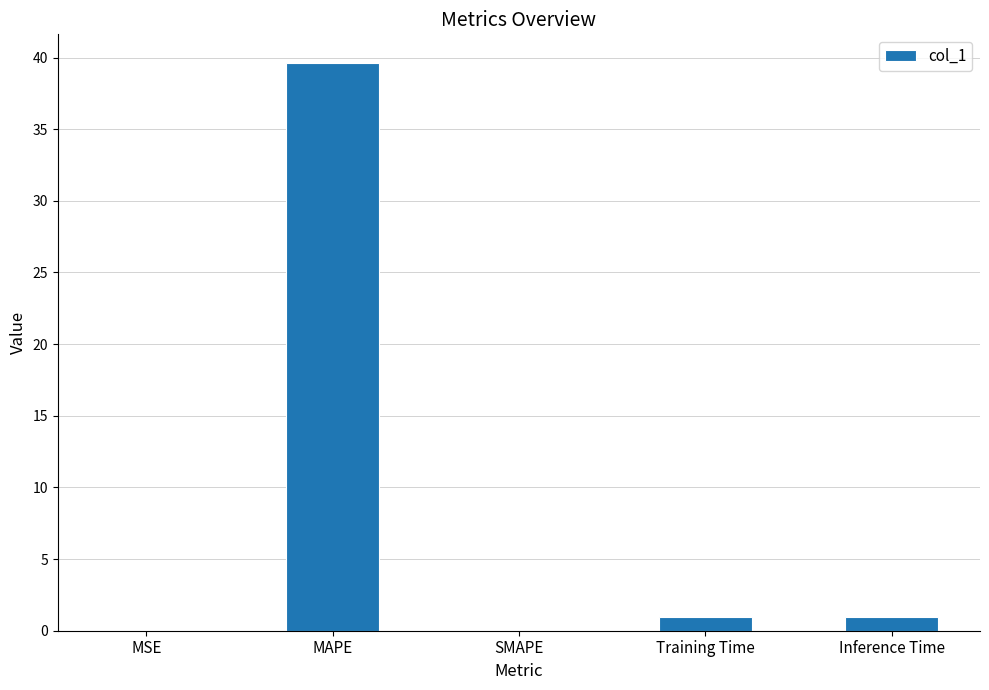

What is the sum of the values at Inference Time and Training Time?

1.9